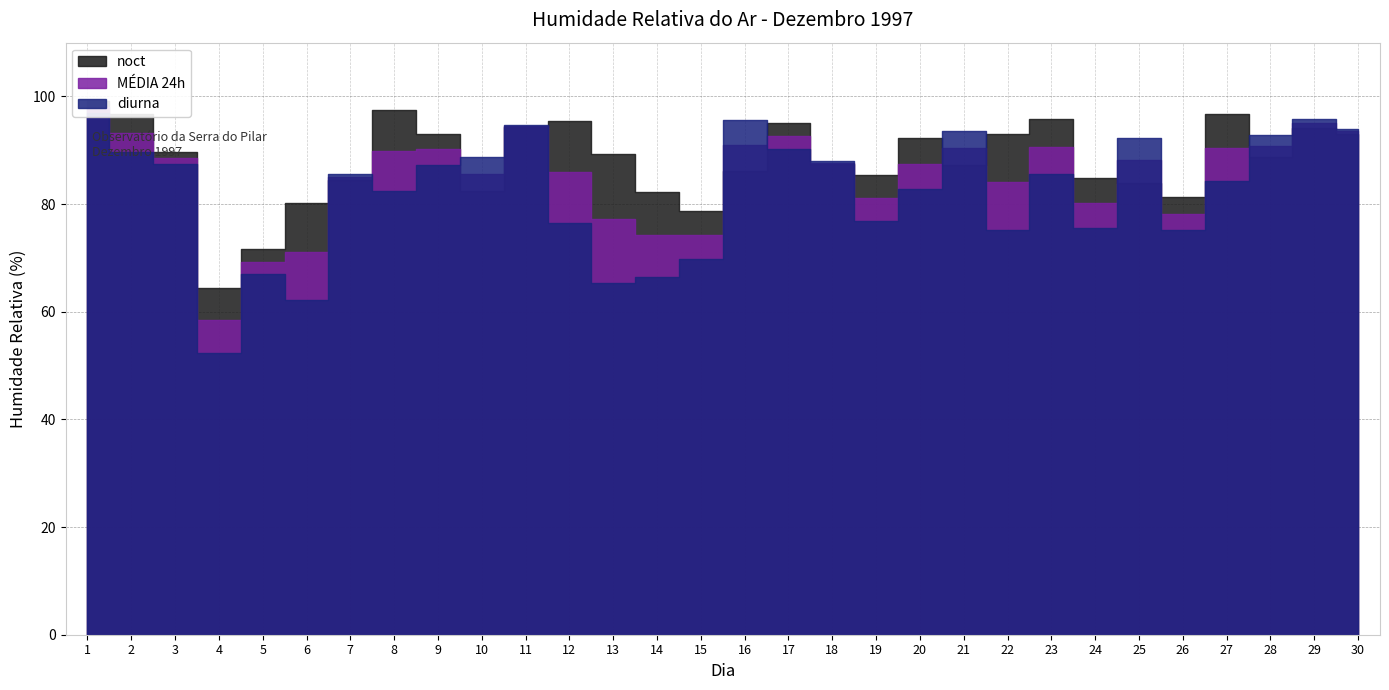

How many bars are there in total?

90